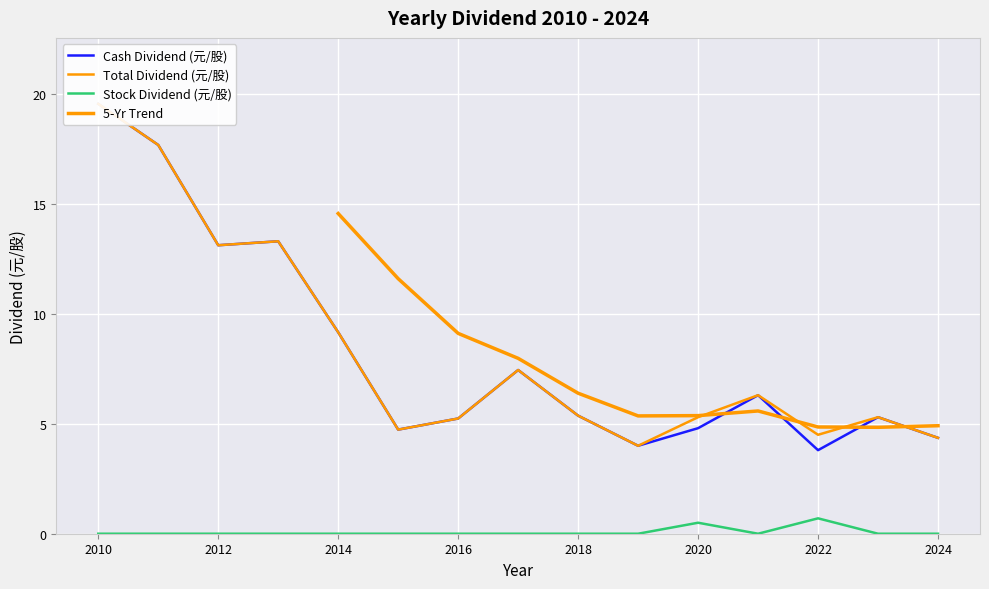

The value of Stock Dividend (元/股) at 2014 is 0.0. True or false?

True